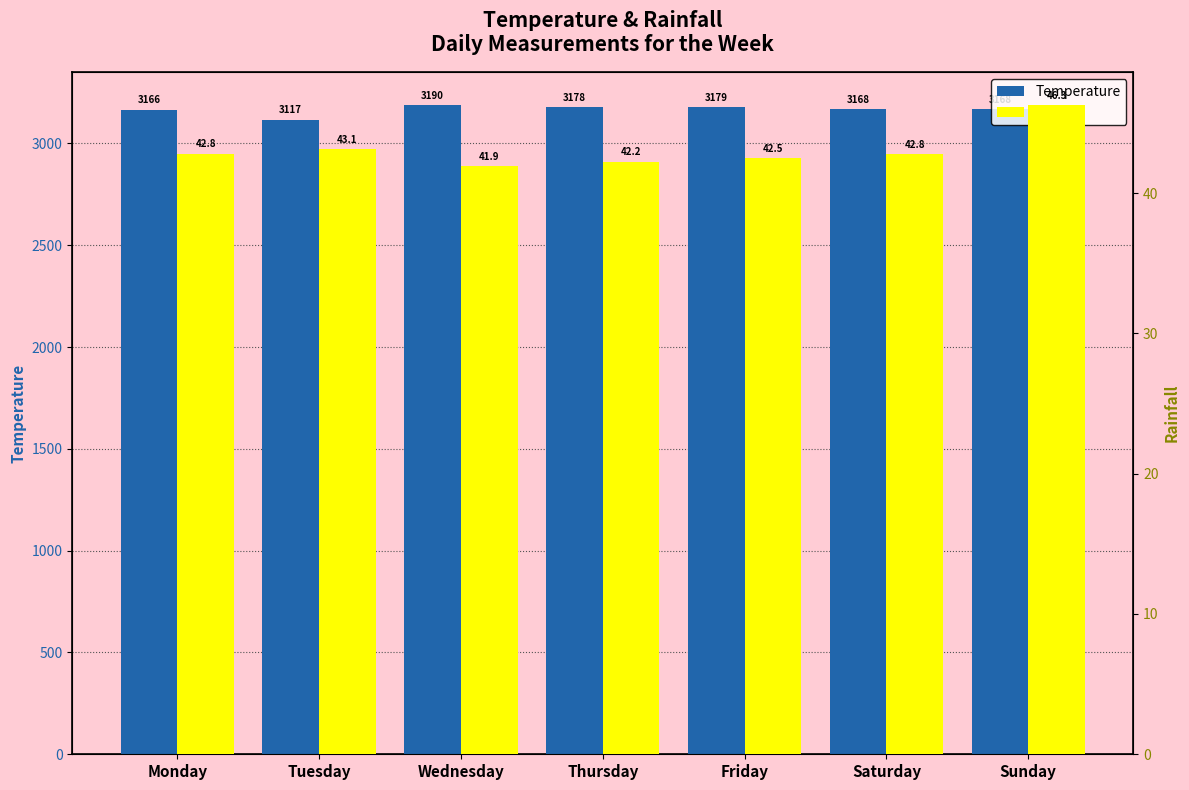

The Temperature series shows 876.3 at Friday. True or false?

False